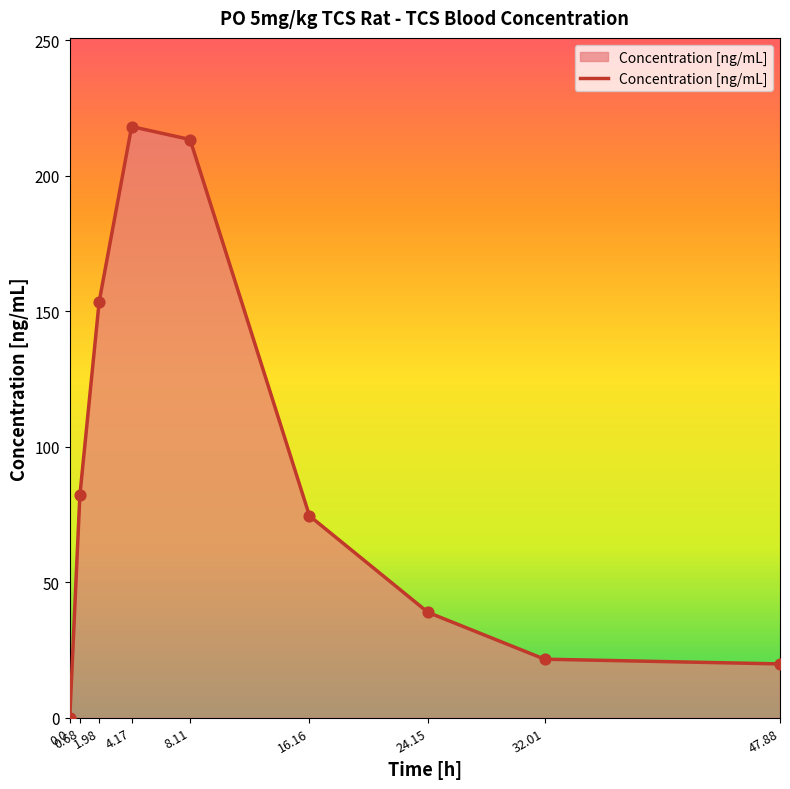

What is the change in value from 0.68 to 24.15?

-43.2